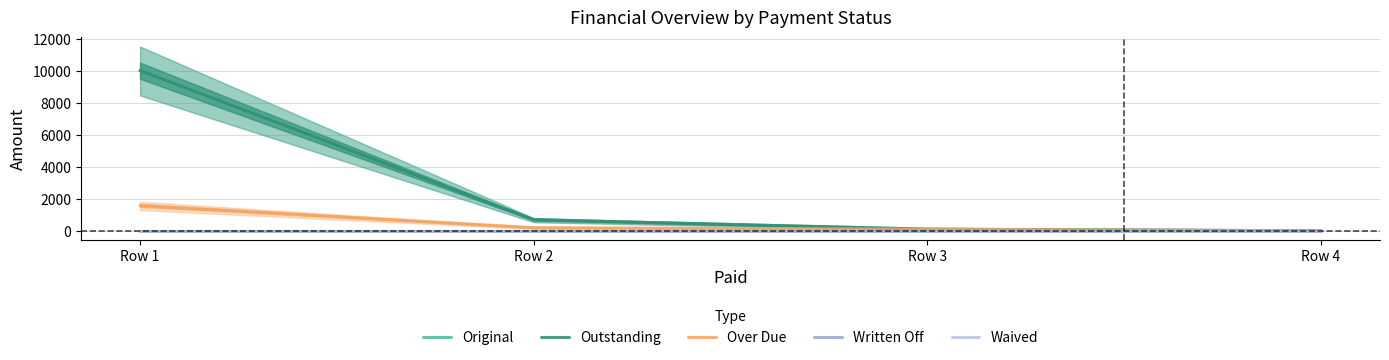

What is the value of the Original point at the 2nd from the left?

690.6